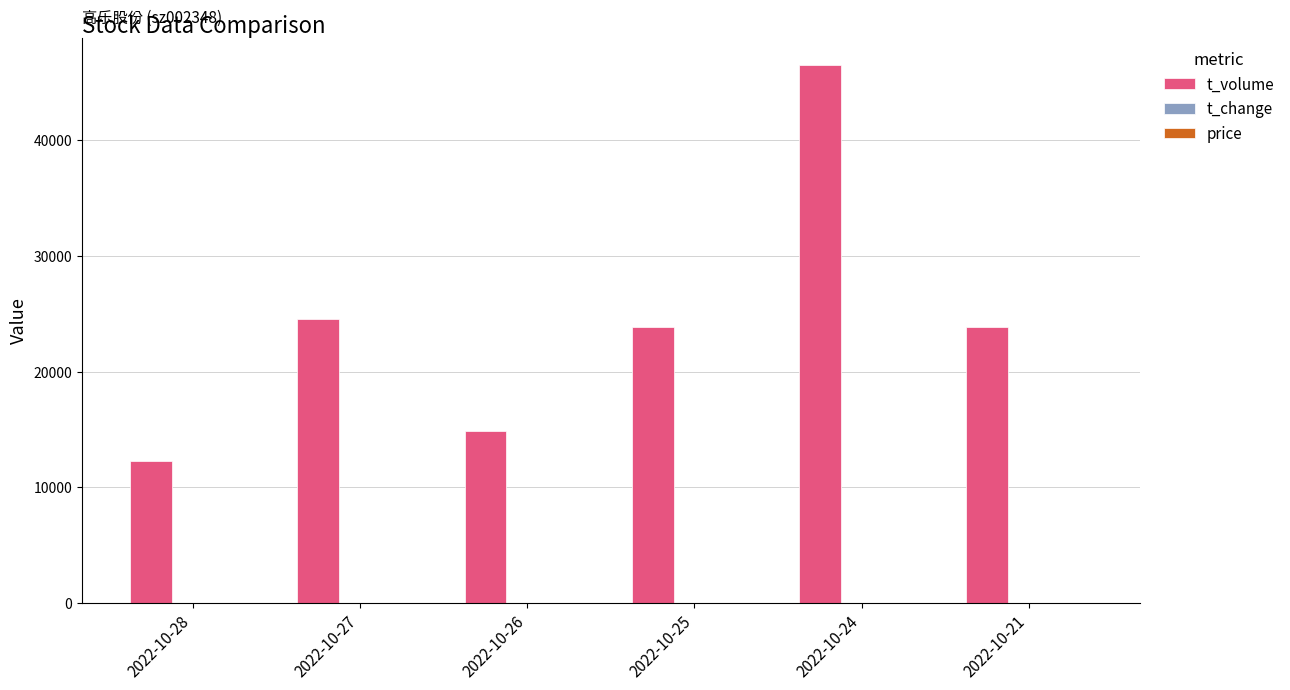

Which category has the highest value across all series?

2022-10-24